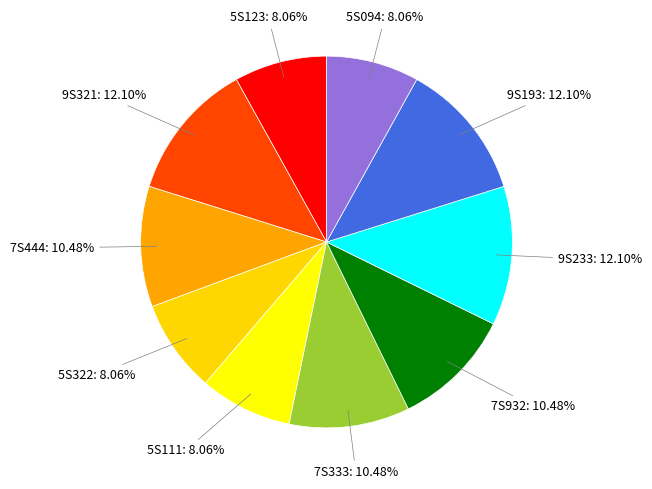

How many segments does this pie chart have?

10